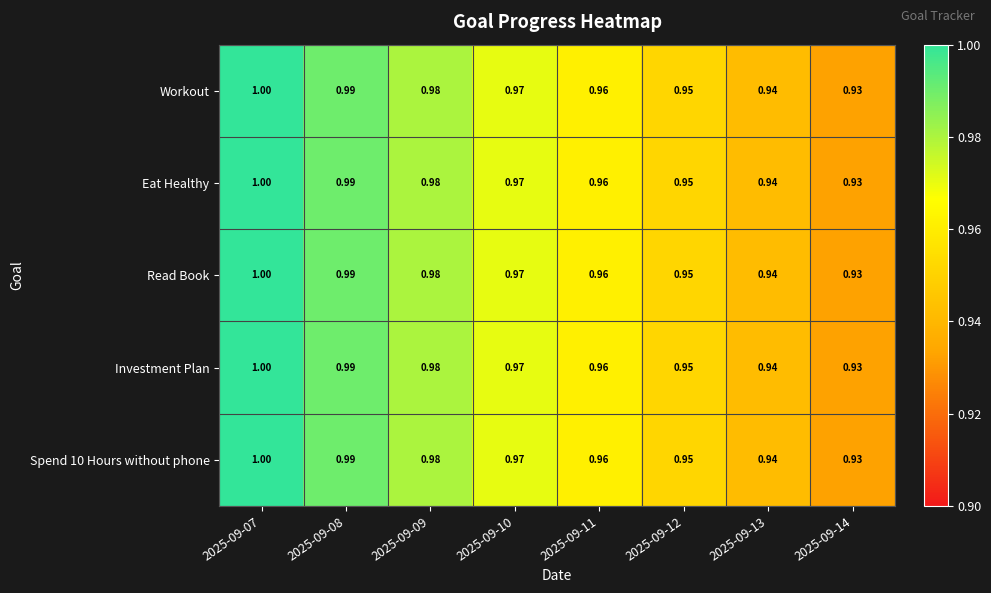

What is the greatest value displayed?

1.0